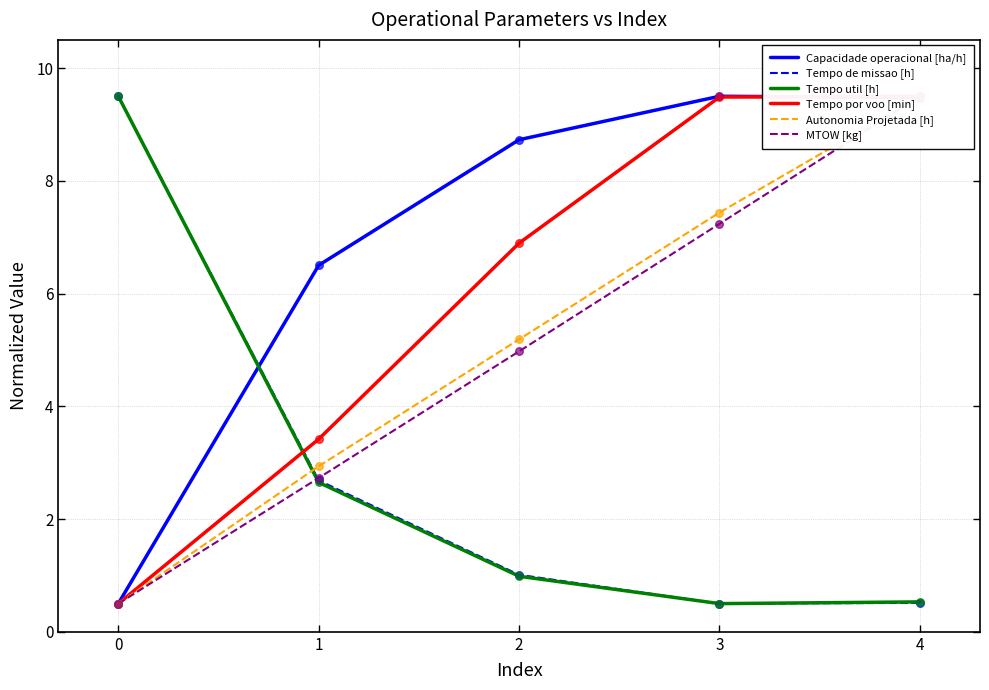

What are all the series names shown in the legend?

Capacidade operacional [ha/h], Tempo de missao [h], Tempo util [h], Tempo por voo [min], Autonomia Projetada [h], MTOW [kg]